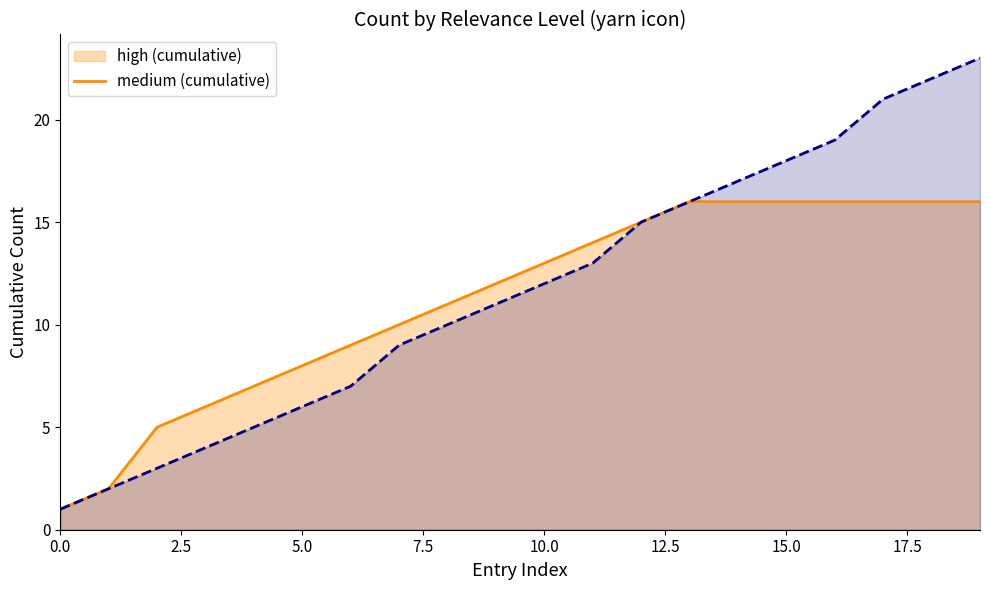

How many values in the high cumulative series exceed 13?

9